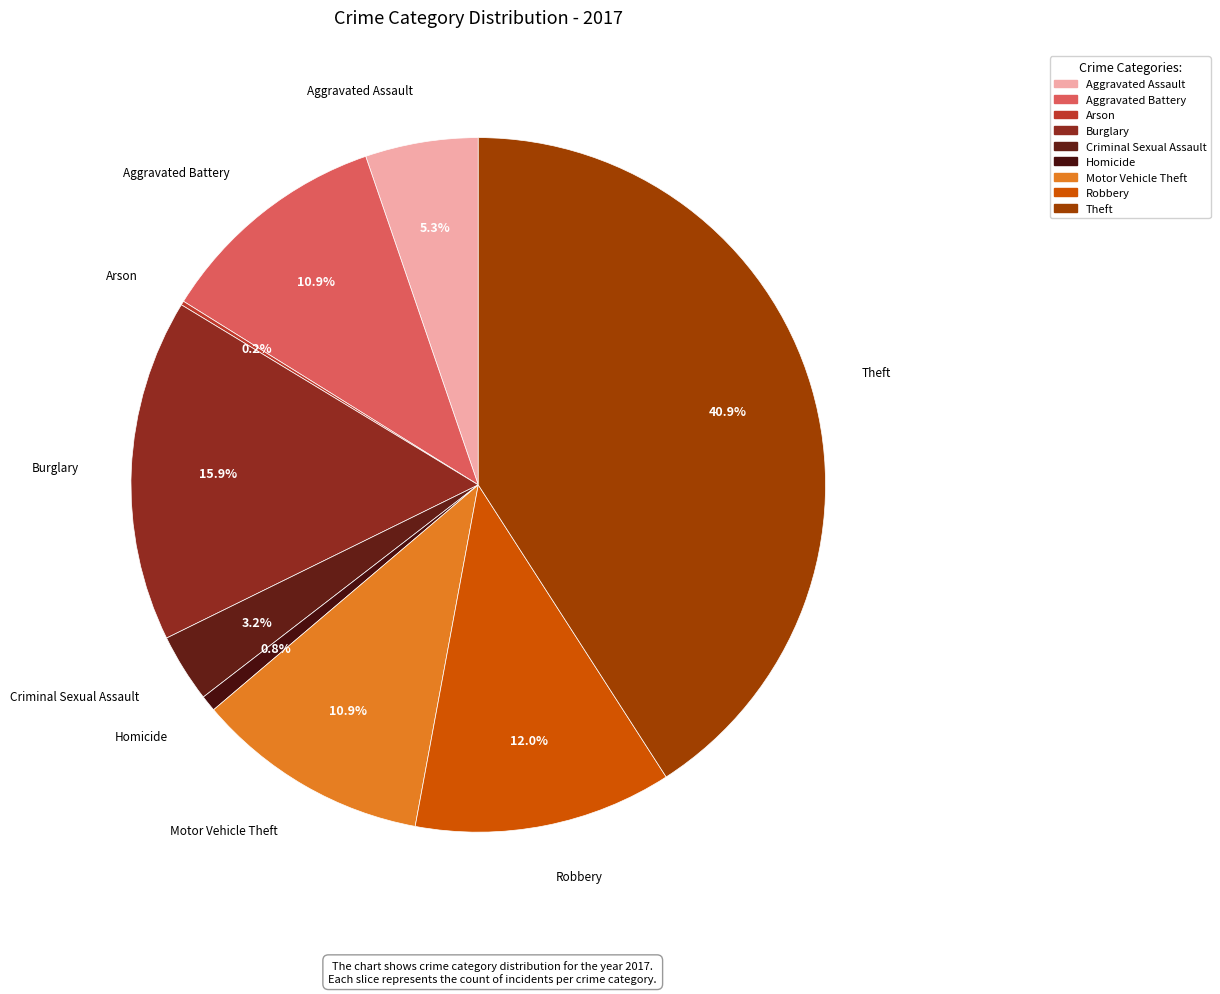

Is there a majority slice in this chart?

No